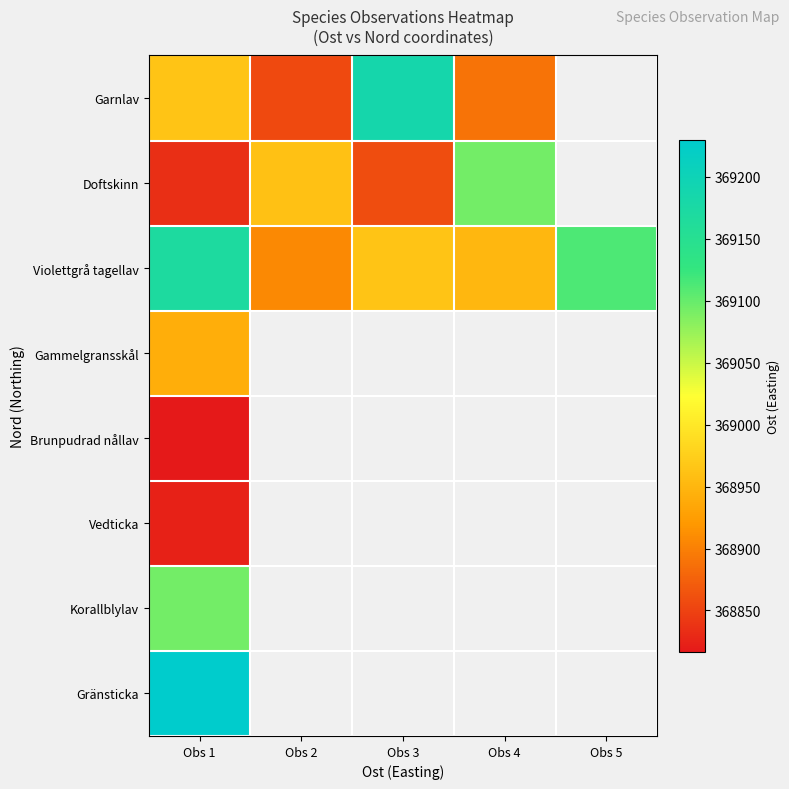

Which label corresponds to the largest value in the chart?

Obs 1